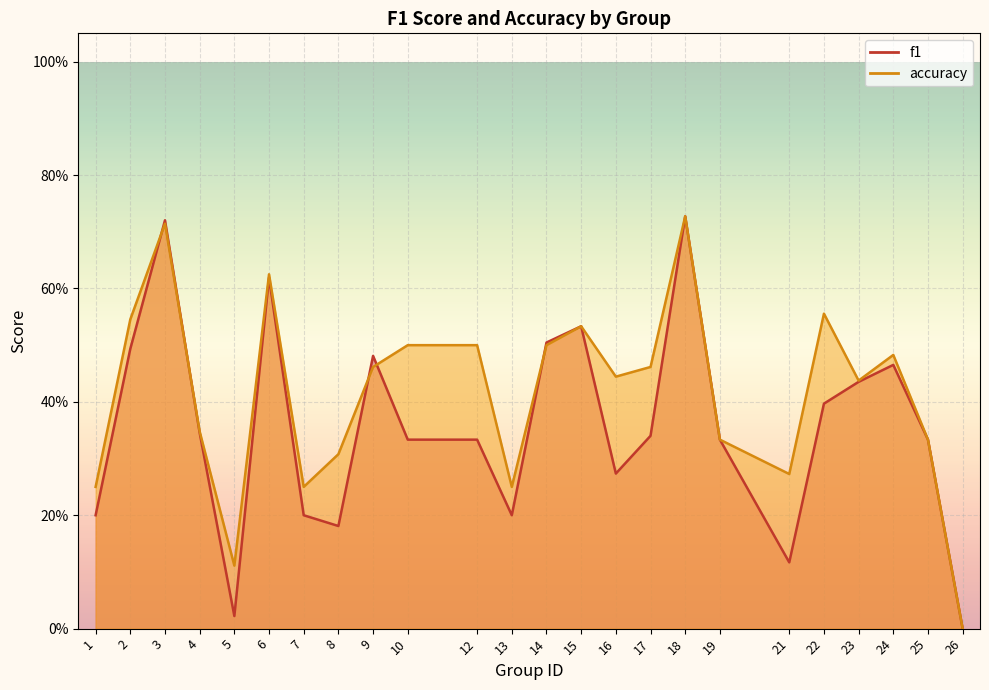

Where is accuracy nearest to the value 0?

26